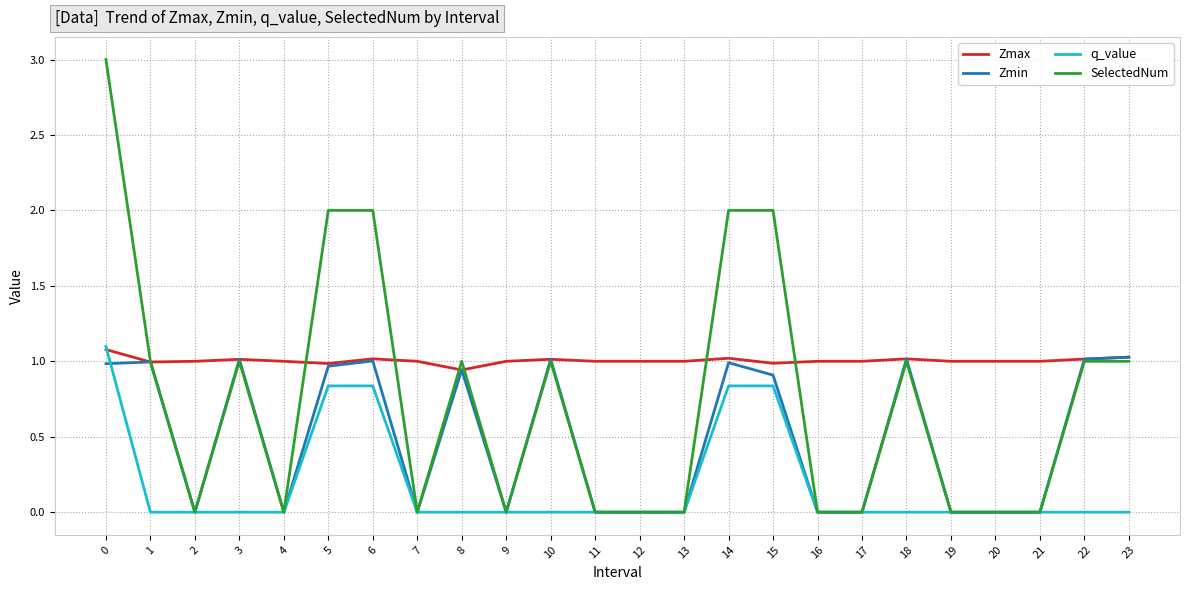

Which series has the largest range (max minus min)?

SelectedNum